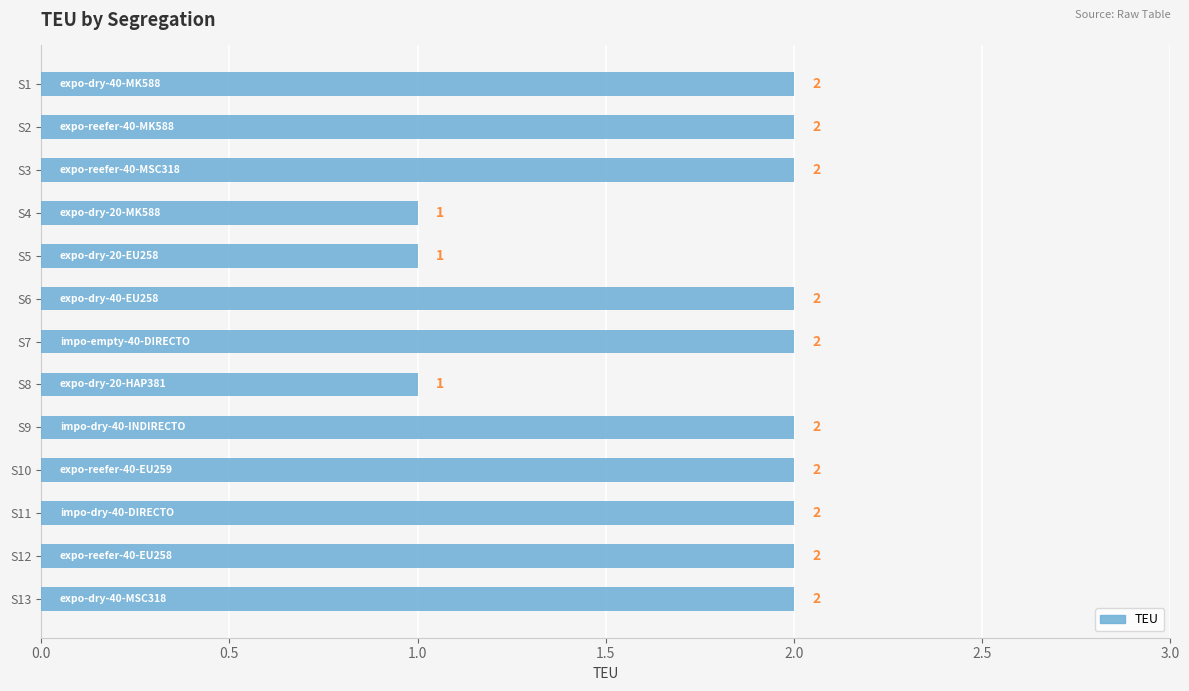

What is the smallest value displayed?

1